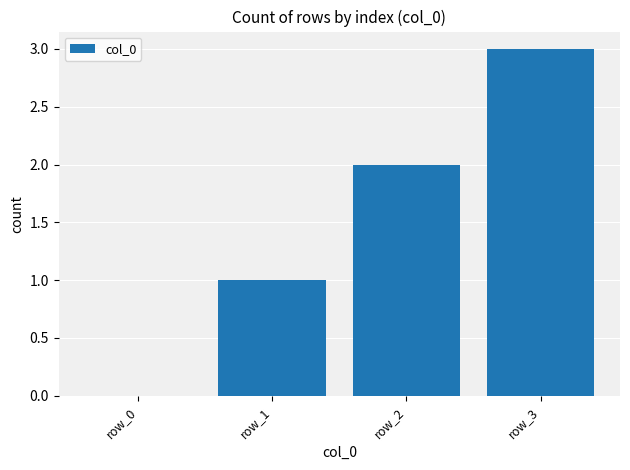

Reading right to left, list all the values displayed in this chart.

3	2	1	0